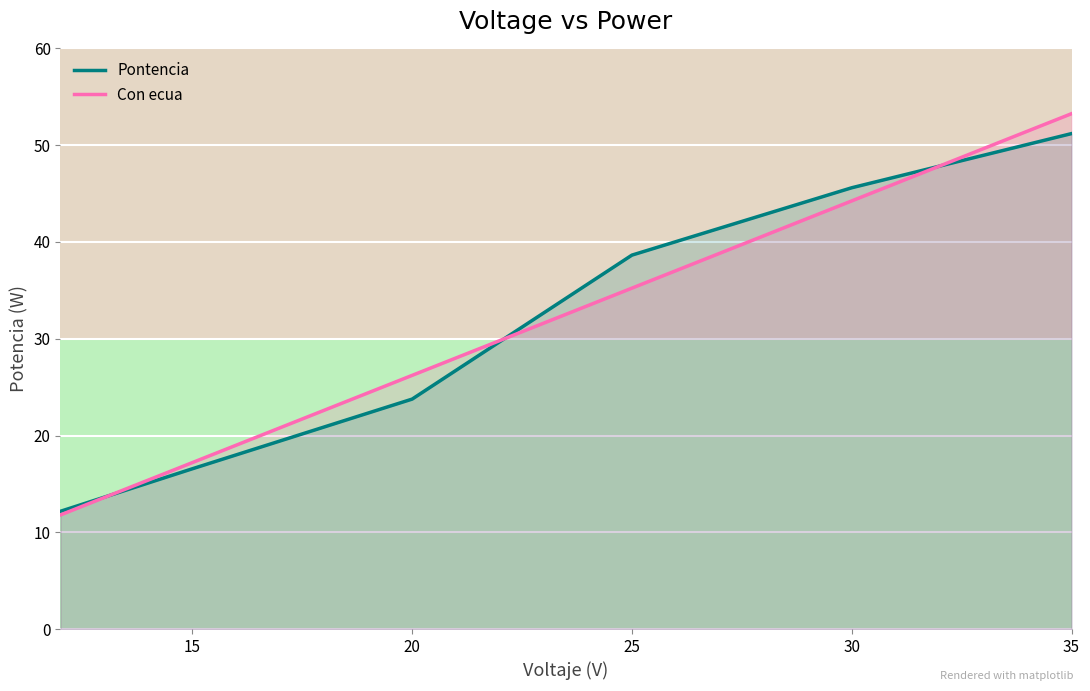

At which label does Pontencia first exceed 38?

25